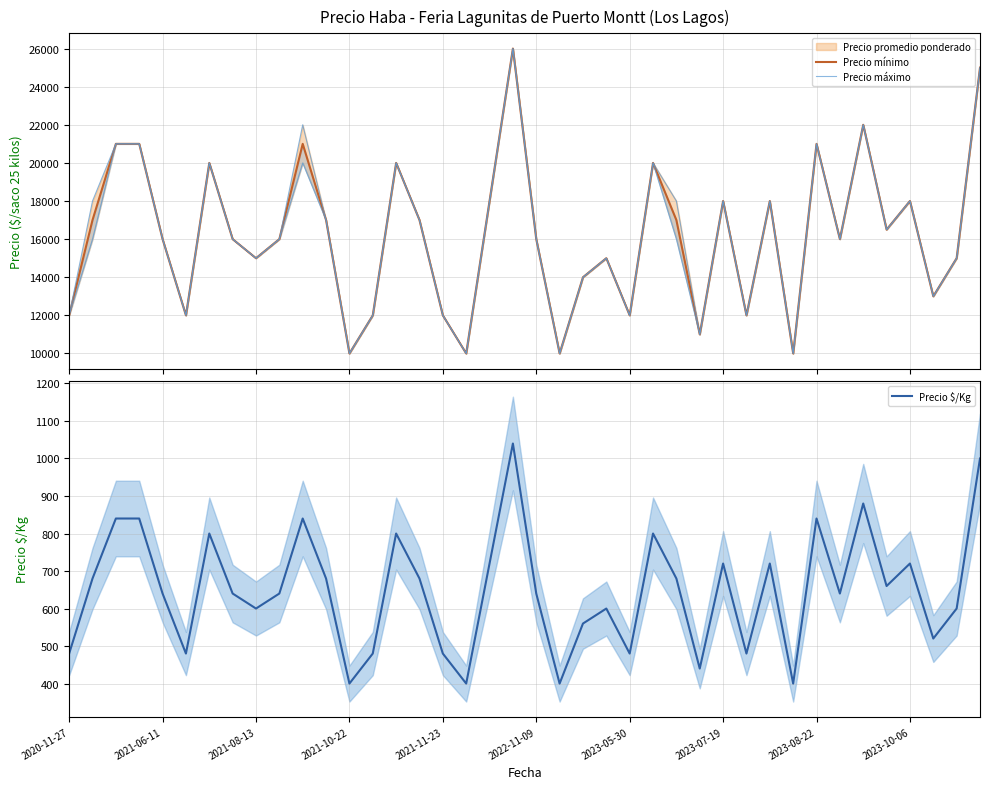

How many series are shown in this chart?

4